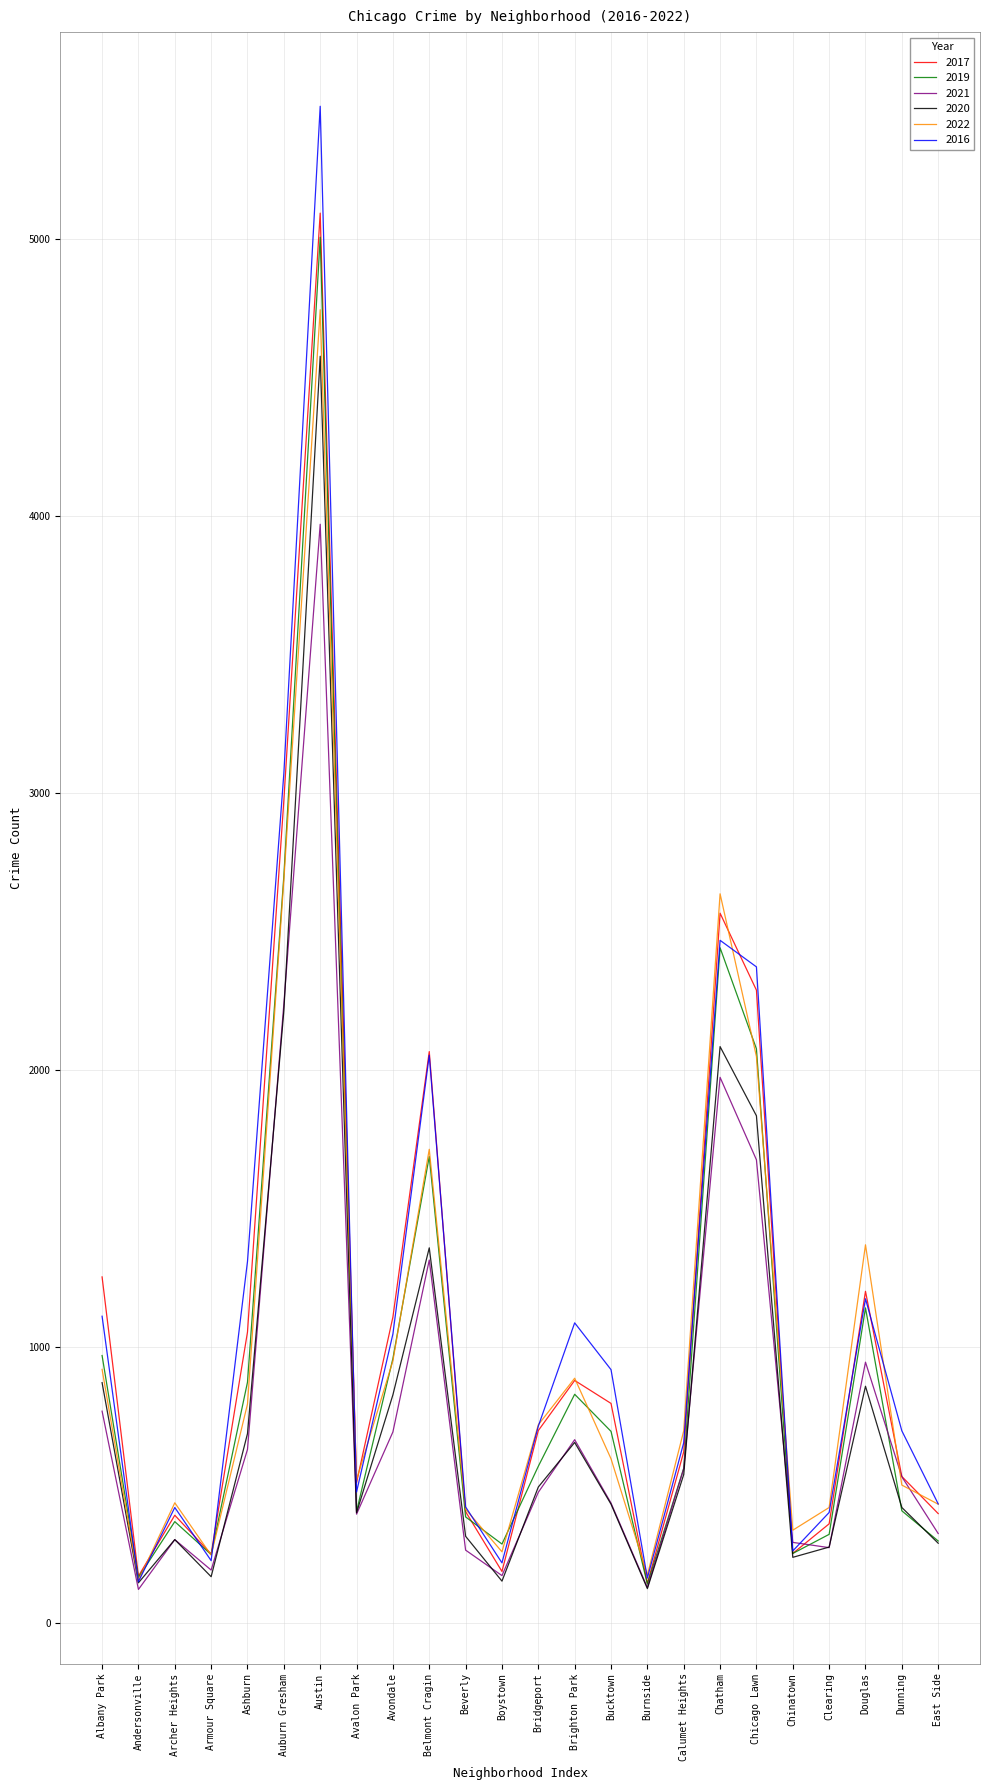

After their last crossing, which series has the higher values: 2022 or 2019?

2022